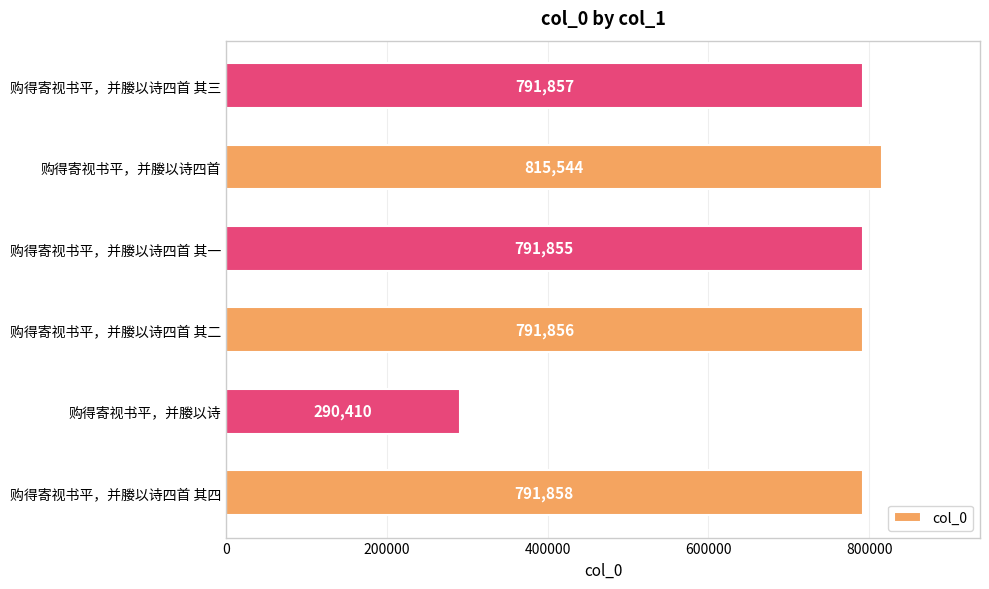

List the labels in order of value, largest first.

购得寄视书平，并媵以诗四首, 购得寄视书平，并媵以诗四首 其四, 购得寄视书平，并媵以诗四首 其三, 购得寄视书平，并媵以诗四首 其二, 购得寄视书平，并媵以诗四首 其一, 购得寄视书平，并媵以诗